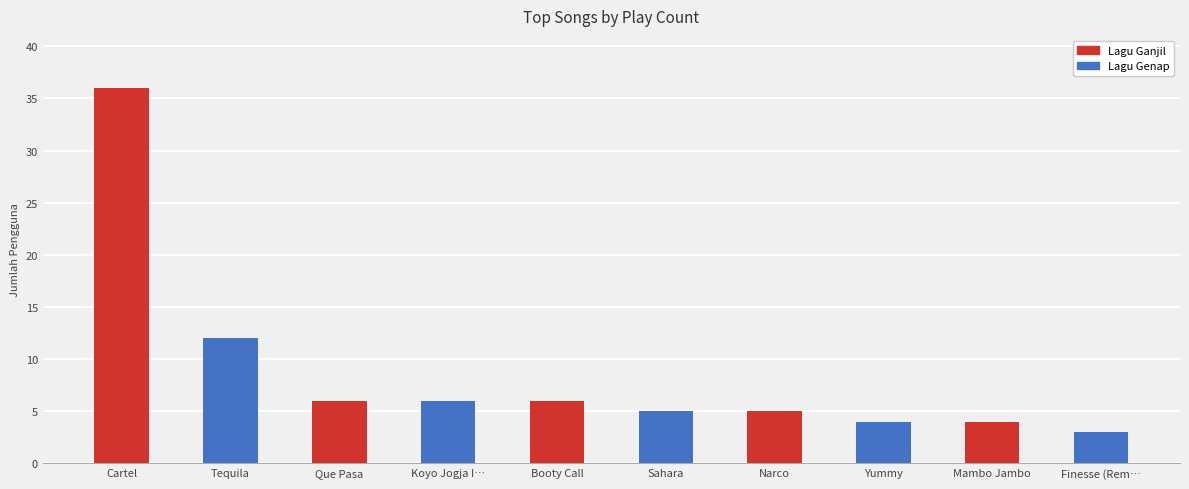

What is the difference between the maximum and second lowest values?

32